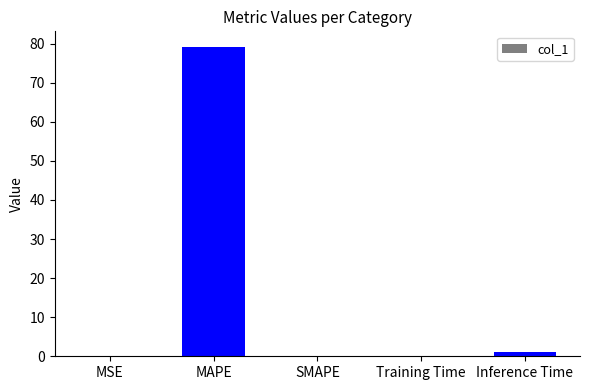

What is the approximate value at MAPE?

79.2